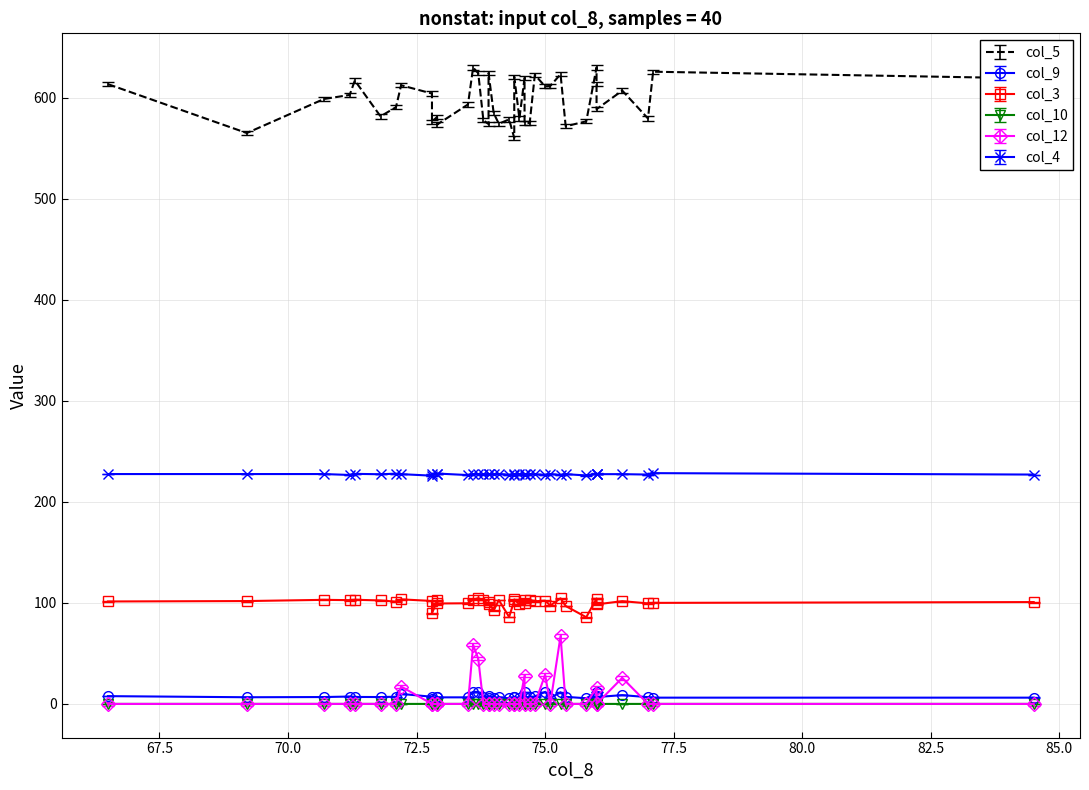

At how many categories does at least one series exceed 505?

40